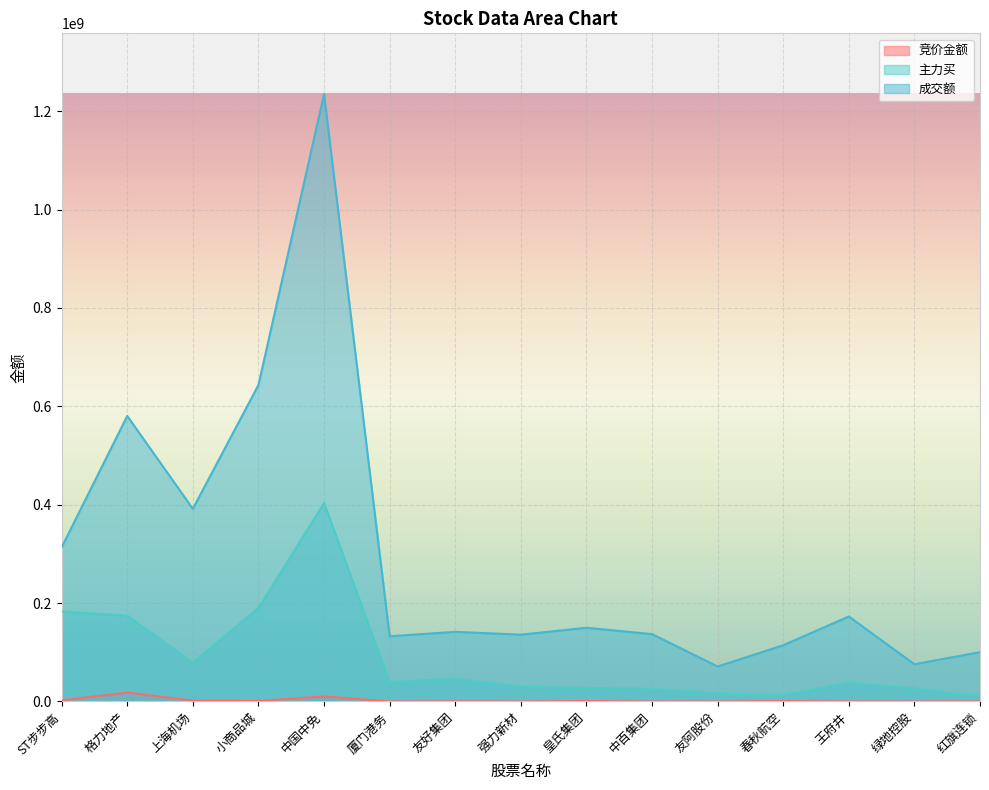

Count the number of data series in this chart.

3